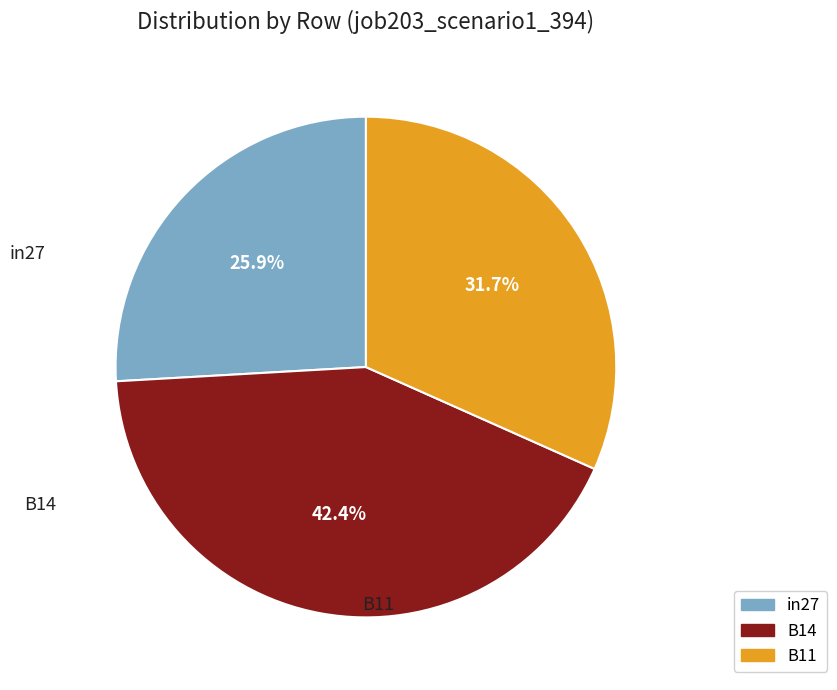

What is the smallest slice in the pie chart?

in27